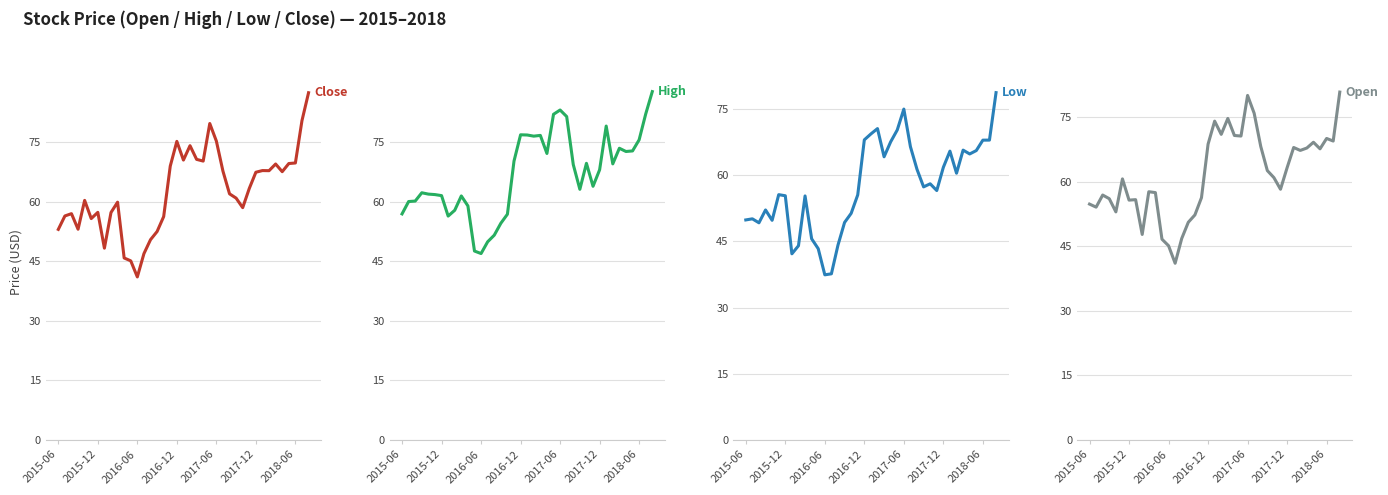

True or false: Open has a value of 62.5 at 27.

True